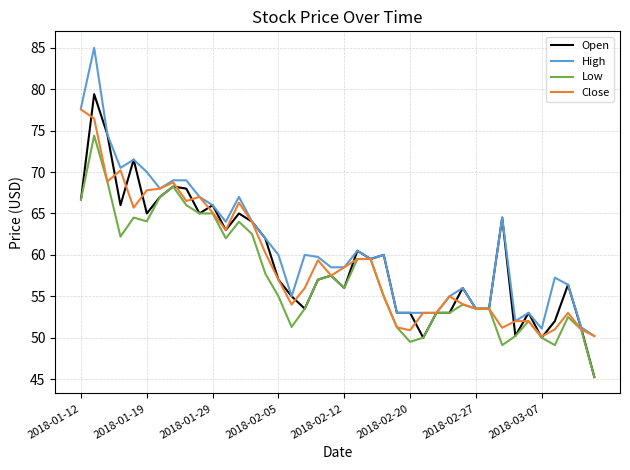

List the series in order of their peak value, lowest first.

Low, Close, Open, High